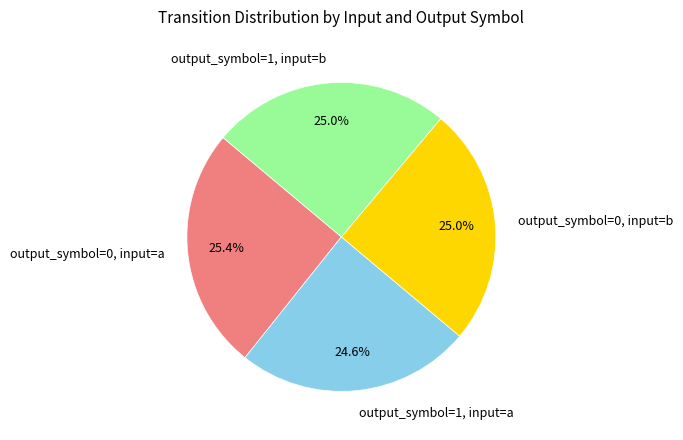

Approximately how many times larger is the value at output_symbol=0, input=a compared to output_symbol=1, input=b?

1.0